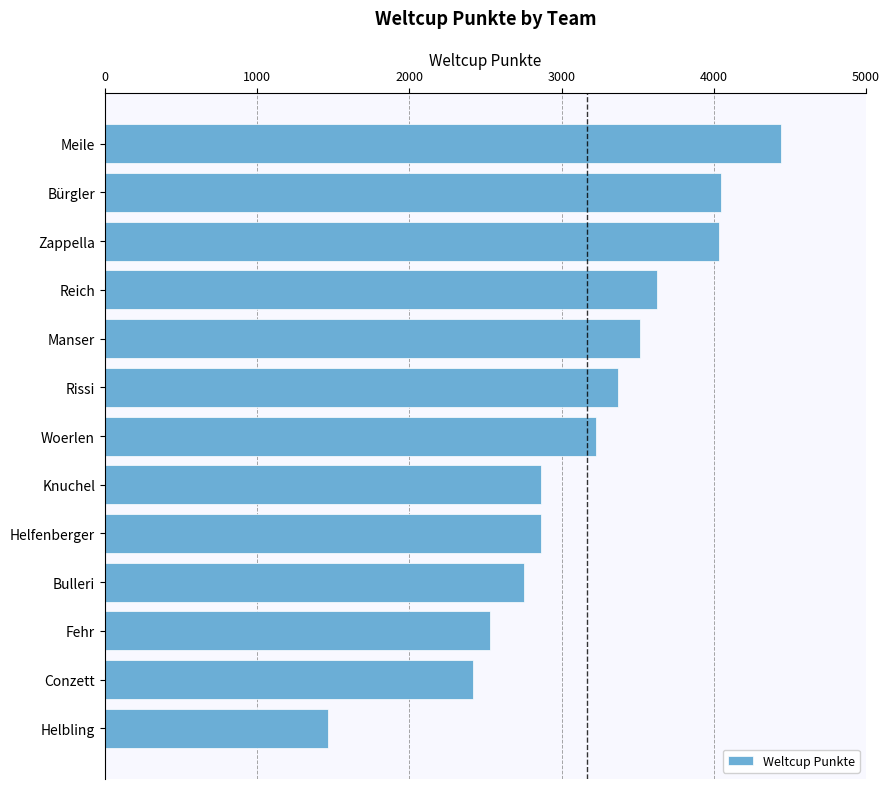

How many distinct data groups are displayed?

1